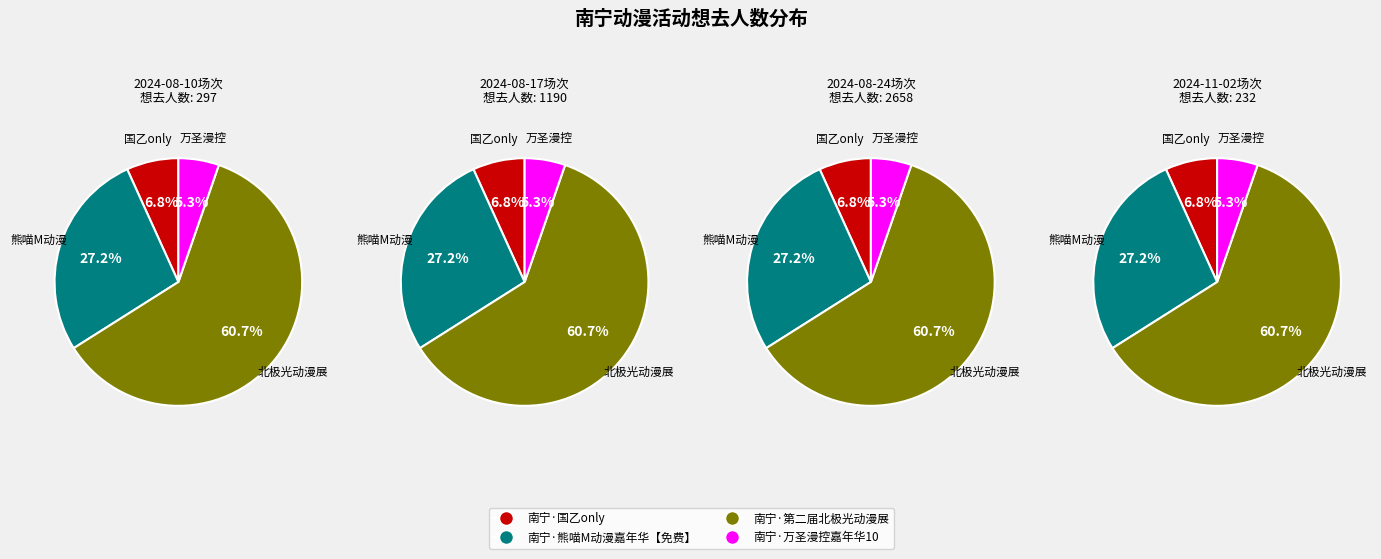

Which category accounts for the majority?

南宁·第二届北极光动漫展